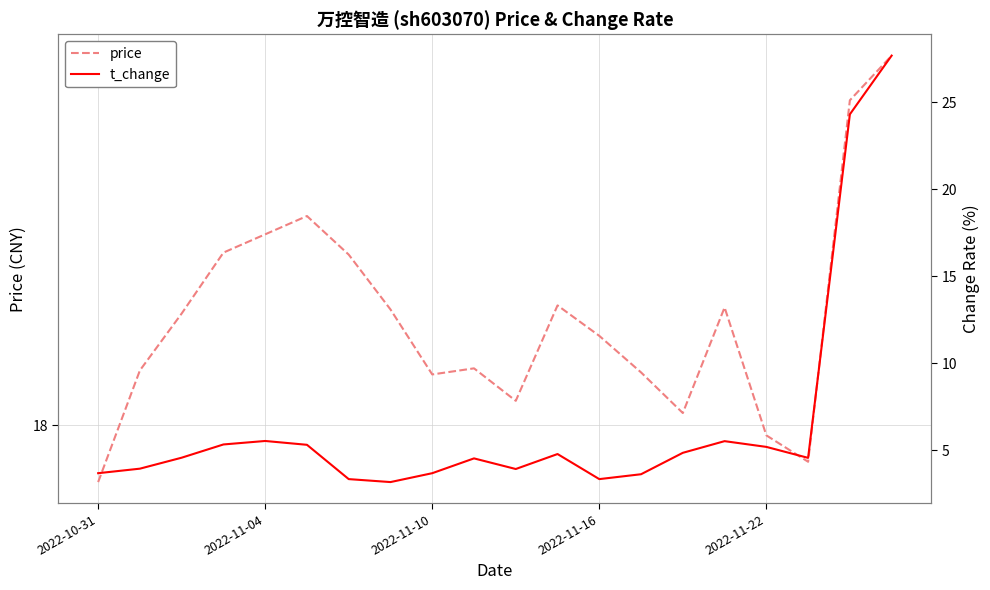

What is the lowest value of the t_change series?

3.2